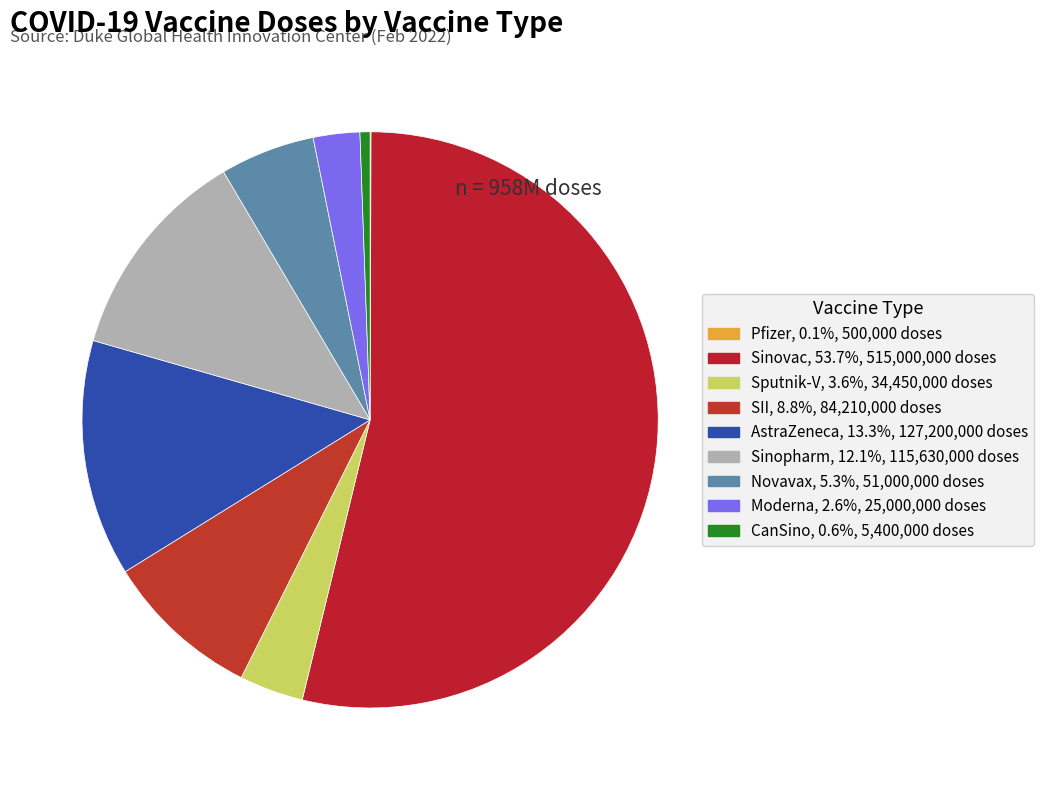

The Sputnik-V slice represents 4% of the pie. True or false?

True